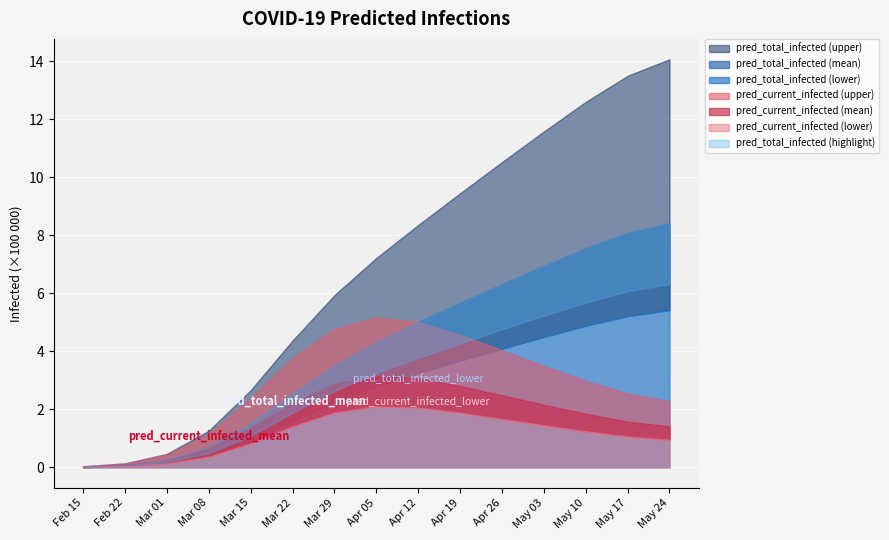

What value does the predicted_current_infected_upper series have at 10?

403234